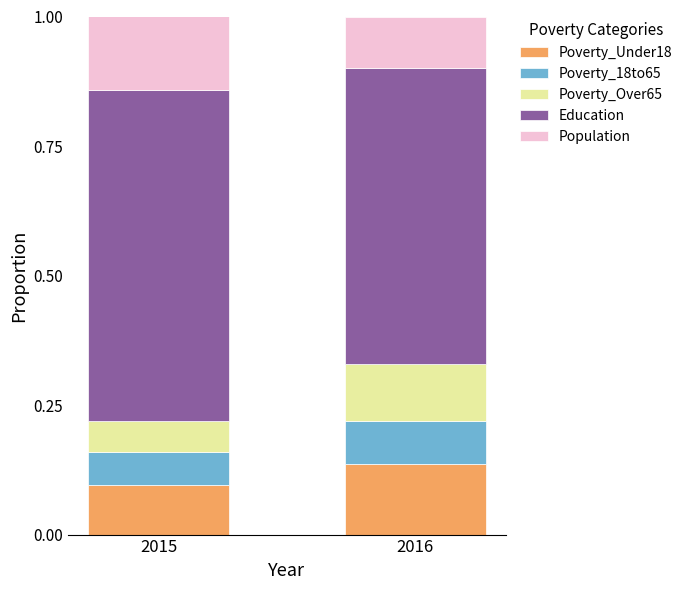

Which category has the lowest value in the Poverty_Under18 series?

2015